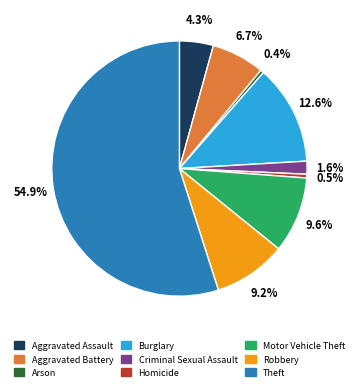

What is the largest slice in the pie chart?

Theft